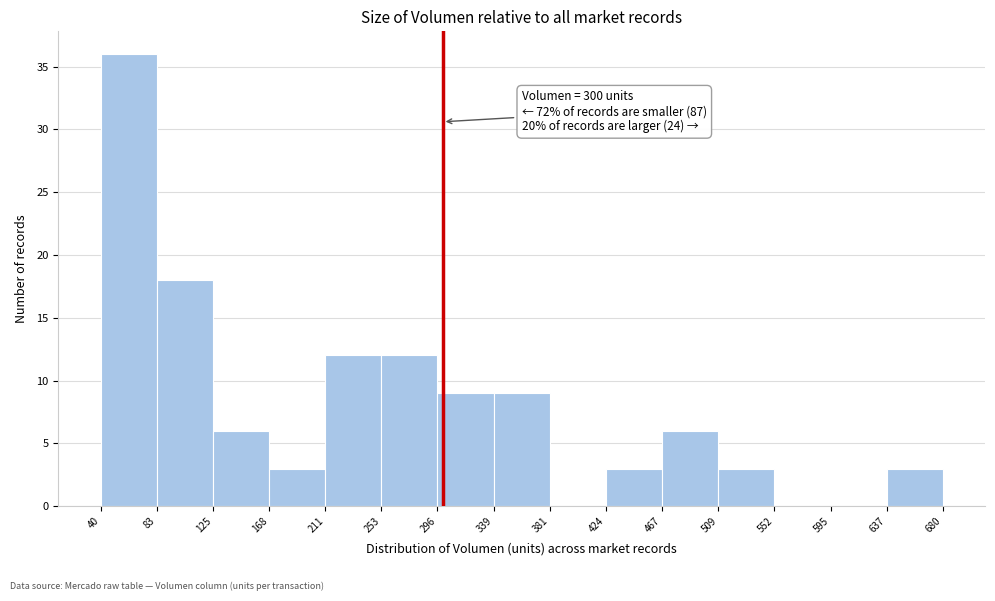

Which range on the x-axis has the tallest bar?

40 to 83